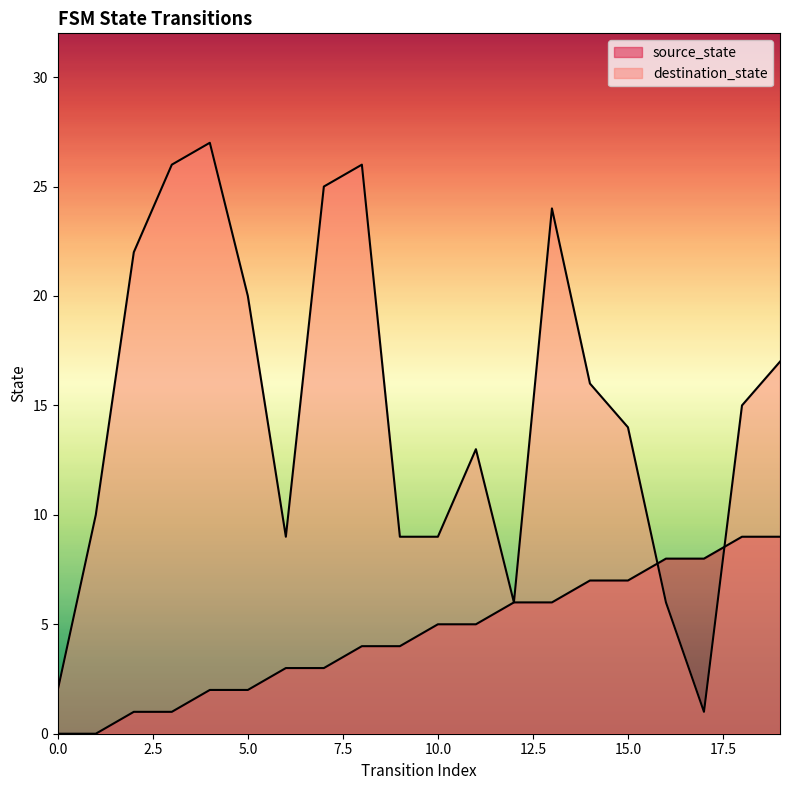

How many lines are shown in the chart?

2